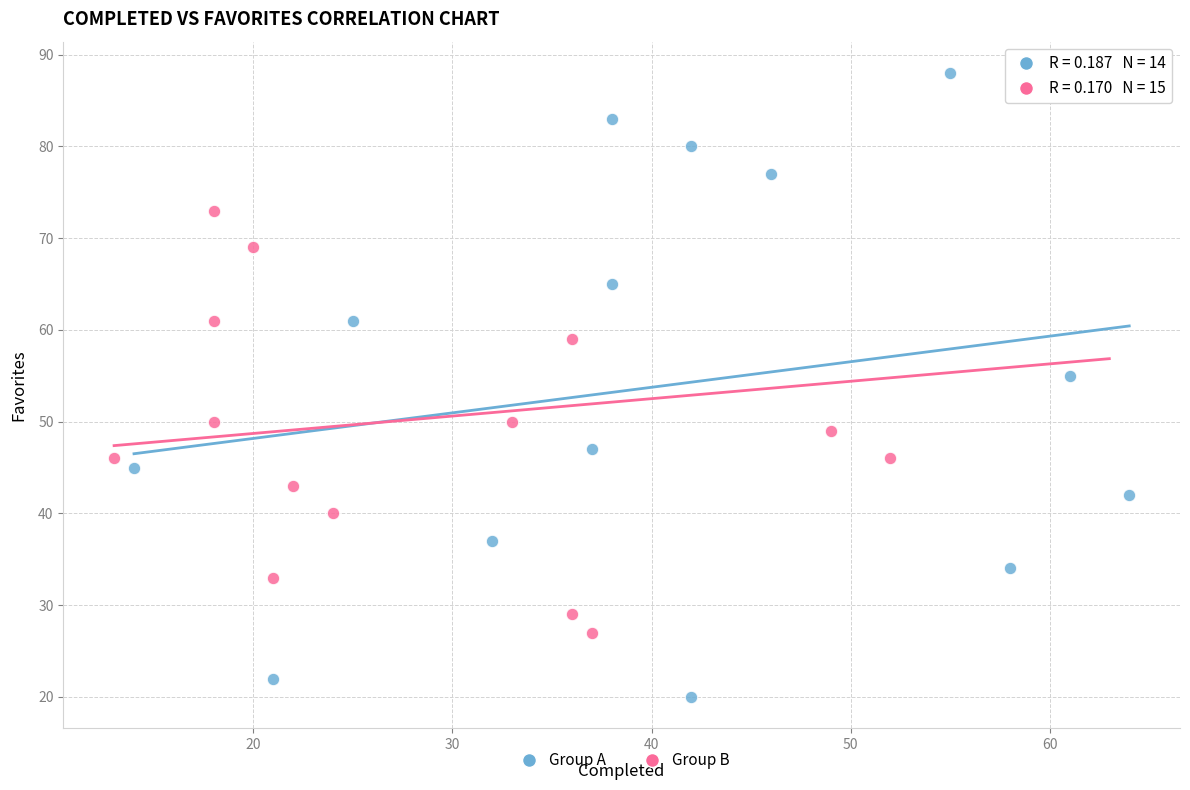

Which series has the largest Y range (max minus min)?

Group A